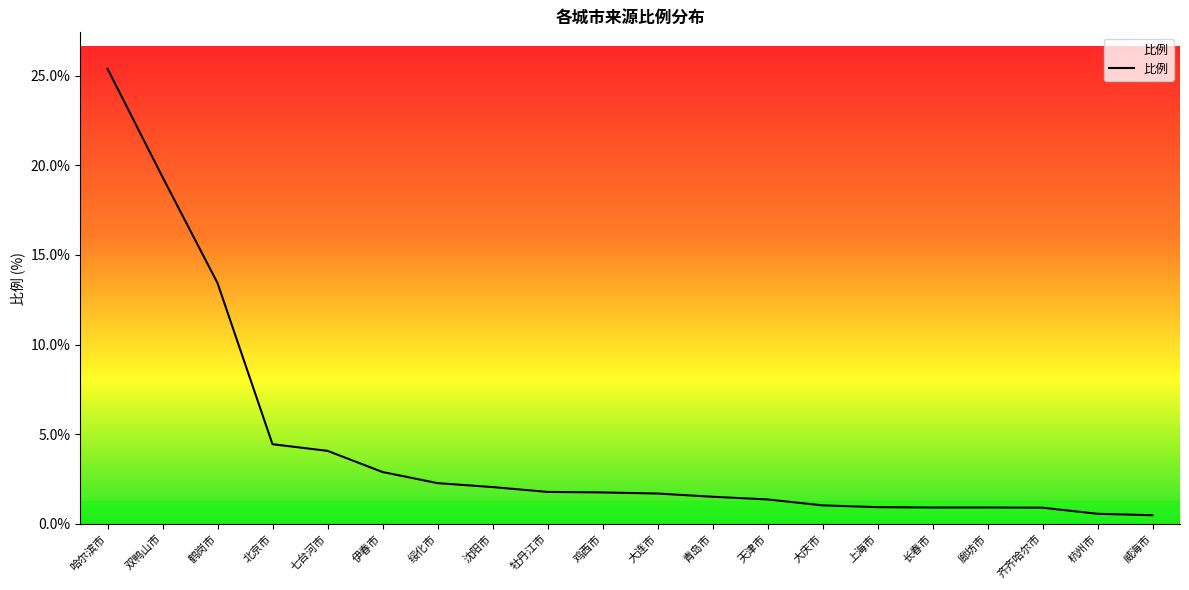

What is the difference between the maximum and second lowest values?

24.8